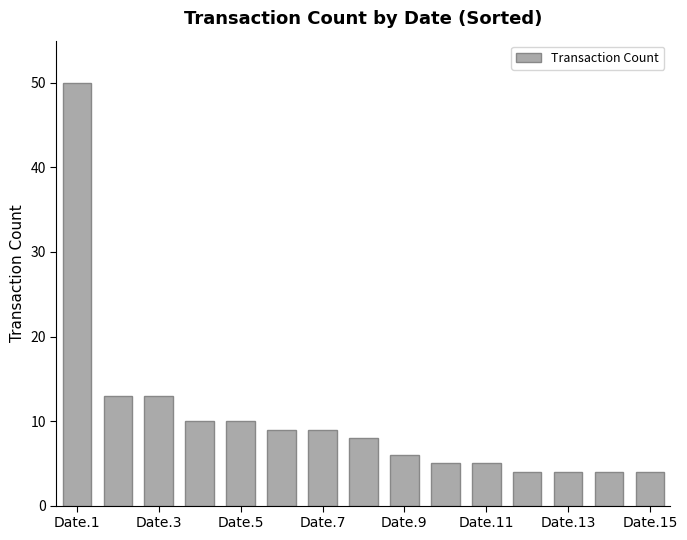

How many distinct data groups are displayed?

1